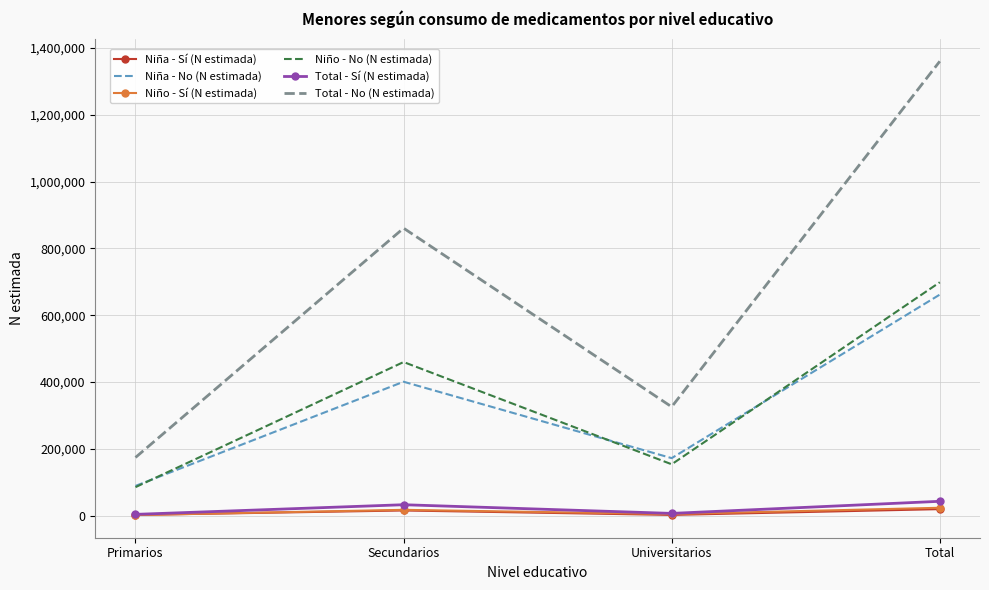

Count the number of data series in this chart.

6